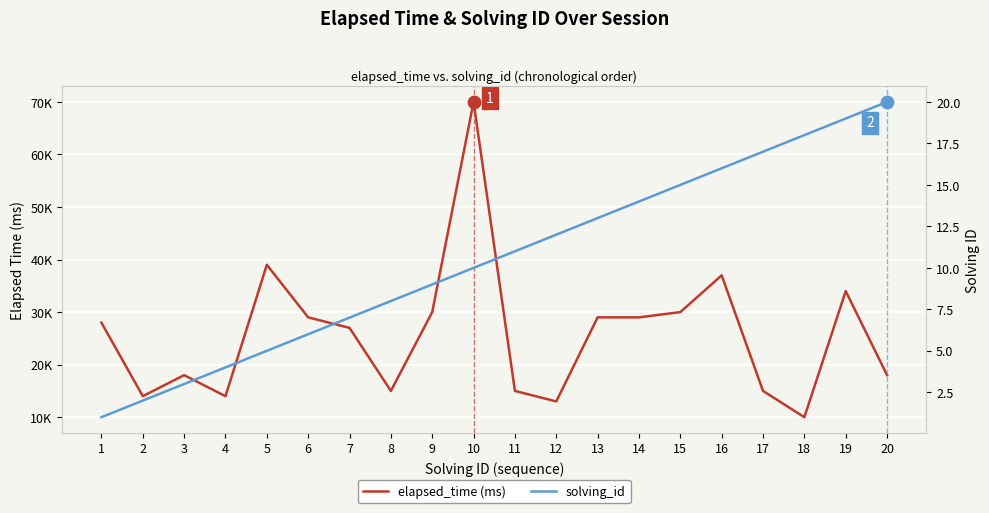

Which series reaches the minimum Y coordinate?

solving_id